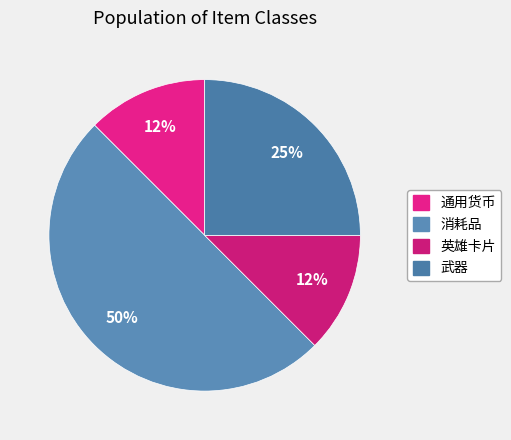

Combined, what portion of the pie is 武器 and 英雄卡片?

37.5%